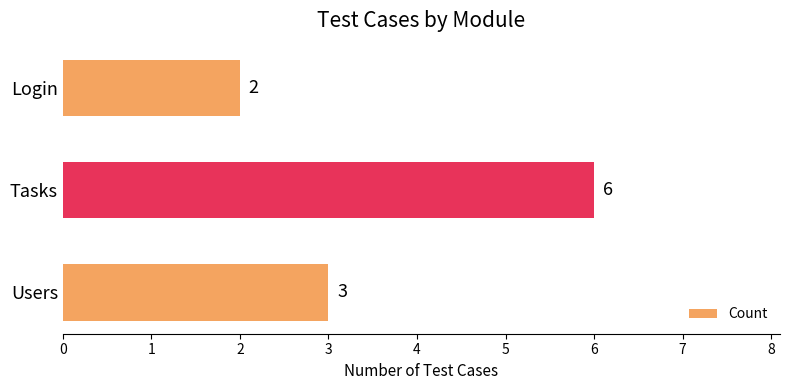

How many distinct data groups are displayed?

1